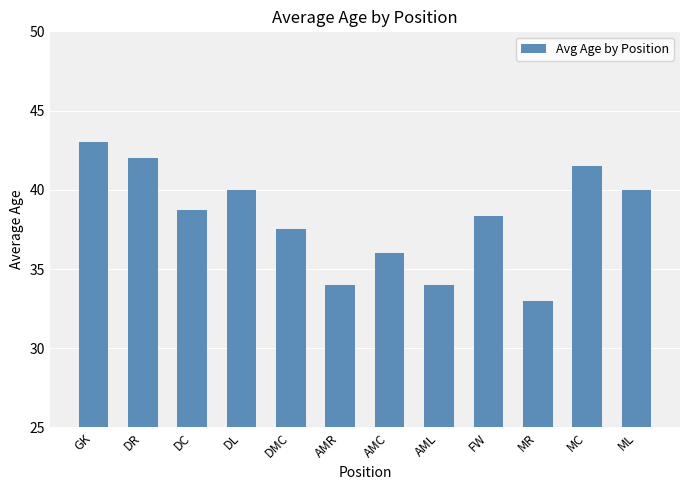

True or false: the data shows 38.8 at DC.

True